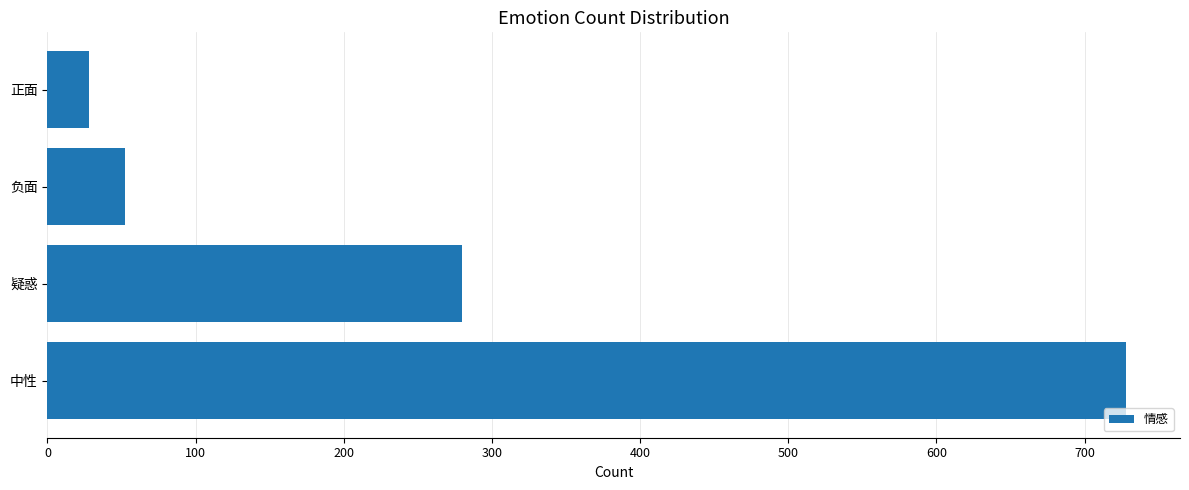

What is the average value?

272